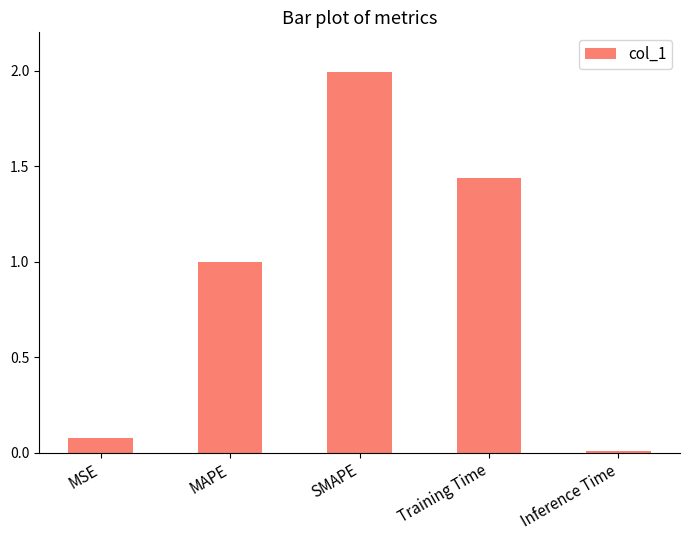

What is the change in value from SMAPE to Inference Time?

-2.0